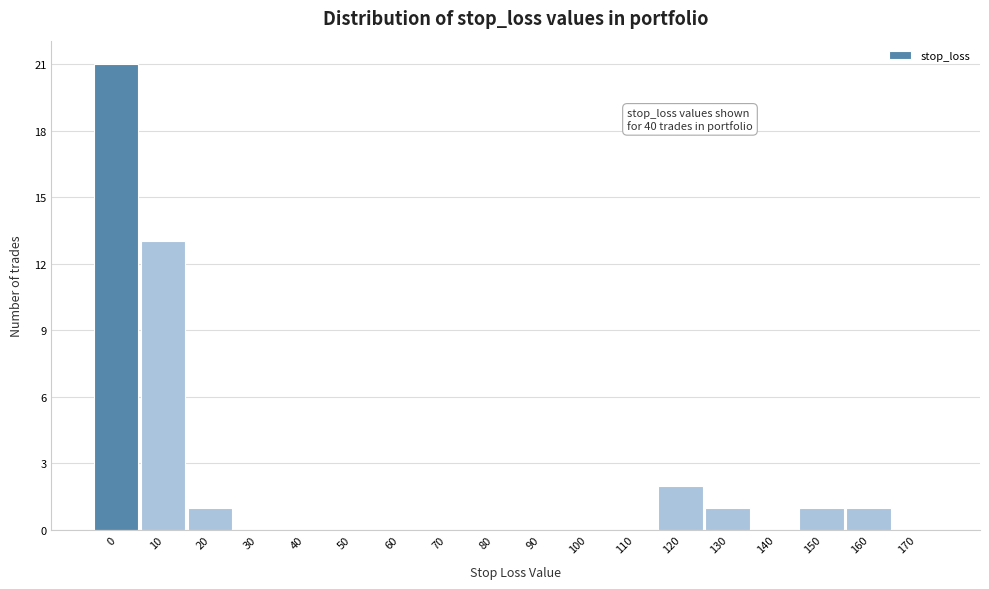

Reading right to left, transcribe all the data shown in this chart.

170=0	160=1	150=1	140=0	130=1	120=2	110=0	100=0	90=0	80=0	70=0	60=0	50=0	40=0	30=0	20=1	10=13	0=21